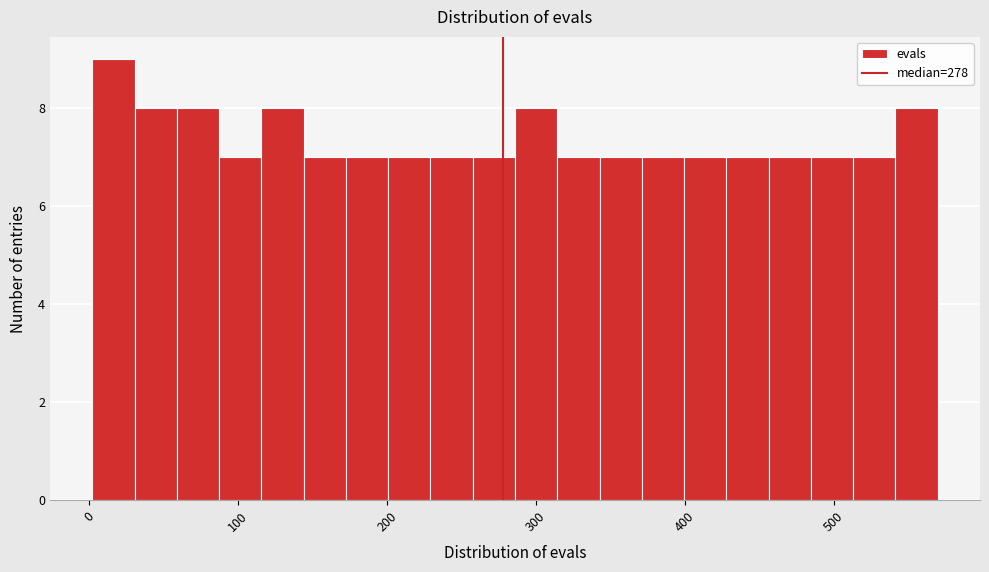

Read against the x-axis, roughly where is the centre of the tallest bar?

20